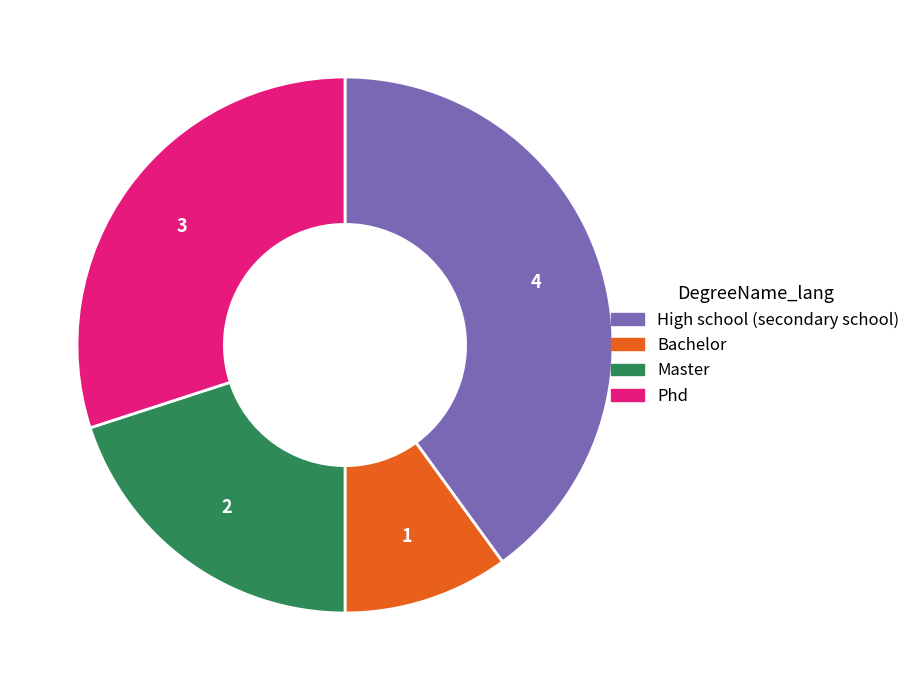

What is the largest slice in the pie chart?

High school (secondary school)